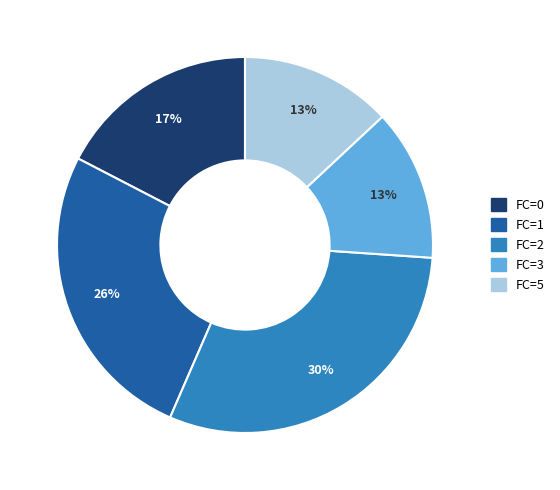

True or false: FC=3 accounts for 28% of the total.

False